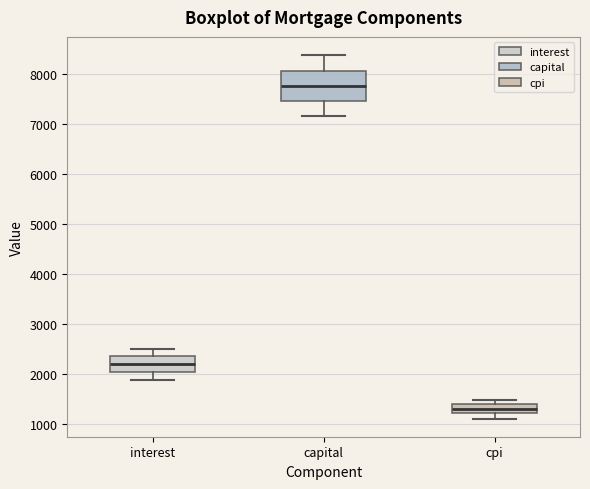

Reading left to right, transcribe this box plot: for each box, give where its median line is, the range the box spans, and where its two whiskers end, as read against the y-axis. The values are not printed on the chart, so give them approximately, as read against the axis.

interest: median 2200, box 2000 to 2400, whiskers 1900 to 2500
capital: median 7700, box 7500 to 8100, whiskers 7200 to 8400
cpi: median 1300, box 1200 to 1400, whiskers 1100 to 1500